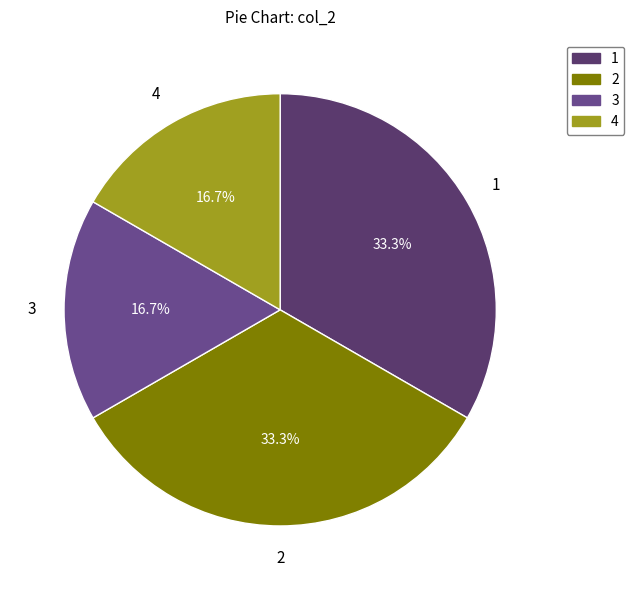

Do 3 and 4 together represent more than half of the pie?

No